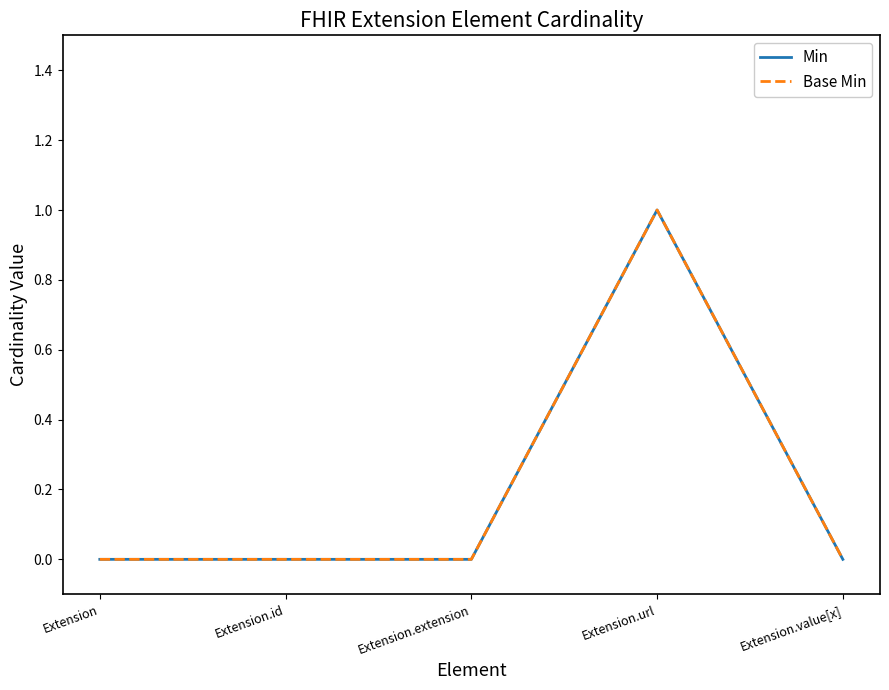

Reading left to right, transcribe all the data shown in this chart.

Min: 0	0	0	1	0
Base Min: 0	0	0	1	0